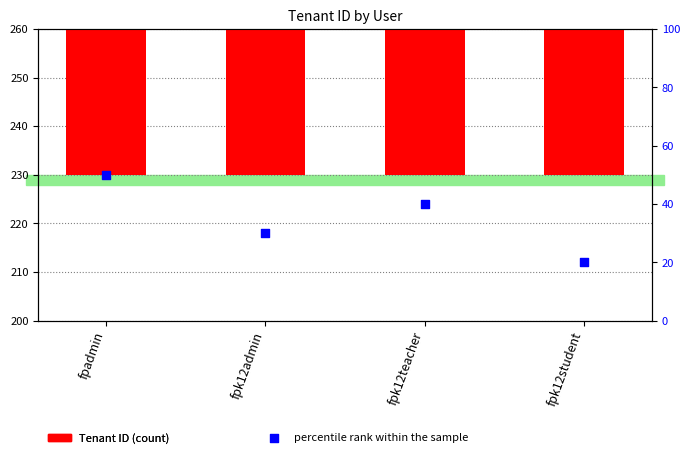

What are all the series names shown in the legend?

Tenant ID, percentile rank within the sample